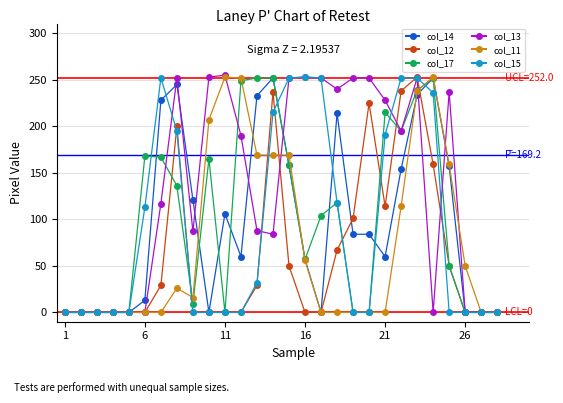

Which series has the largest total across all categories?

col_13